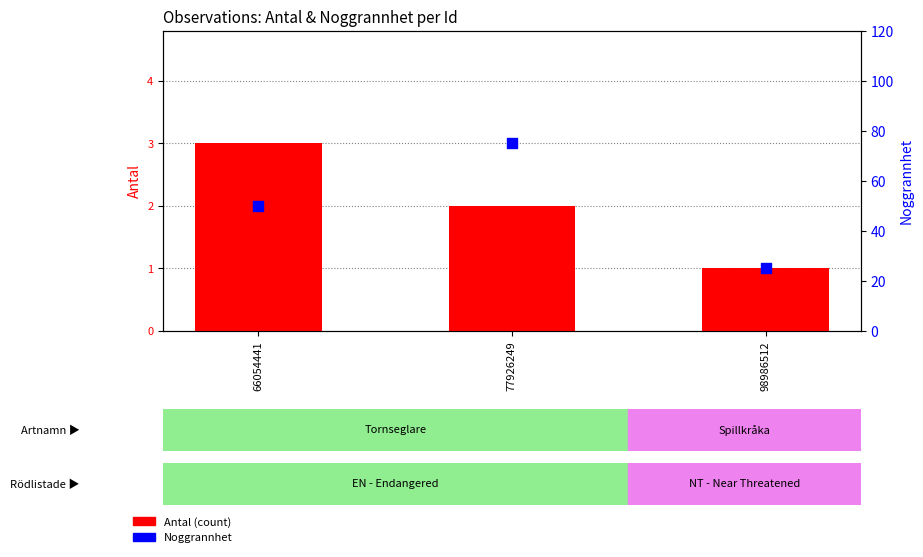

Is the value of Noggrannhet at 77926249 greater than the value of Antal (count) at 77926249?

Yes